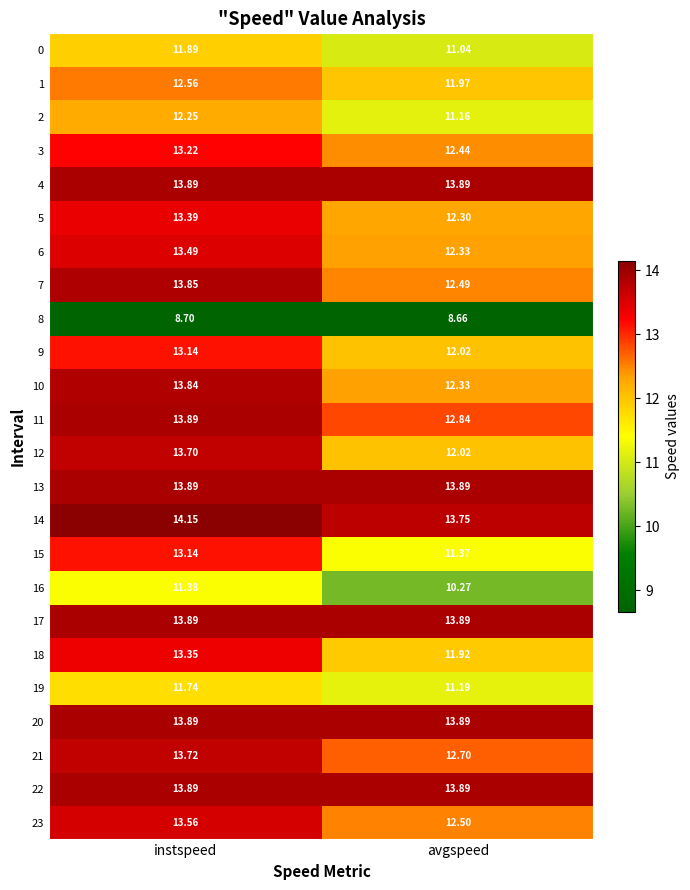

Which category has the highest value across all series?

instspeed